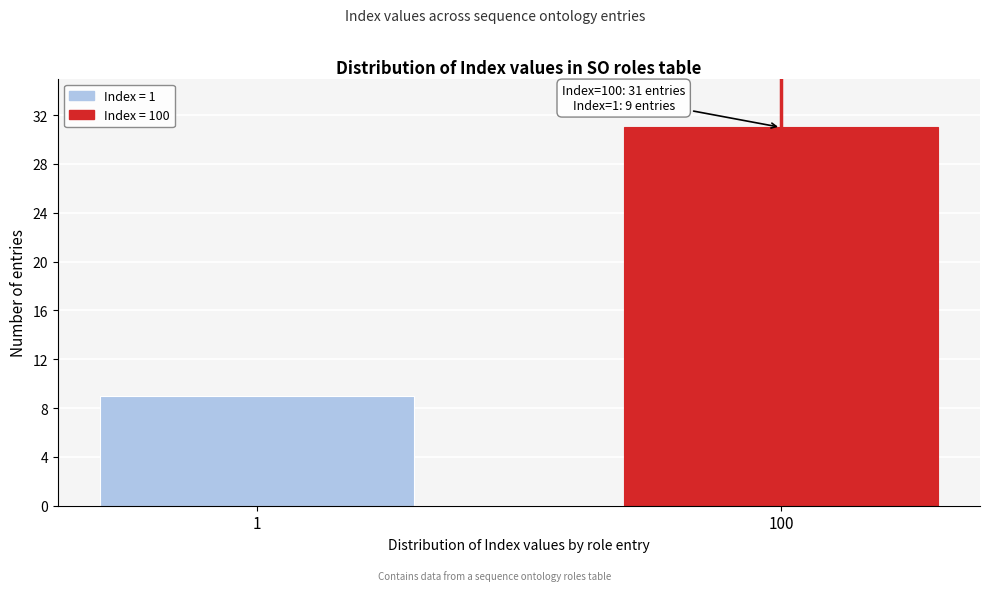

Reading left to right, list all the values displayed in this chart.

1=9	100=31